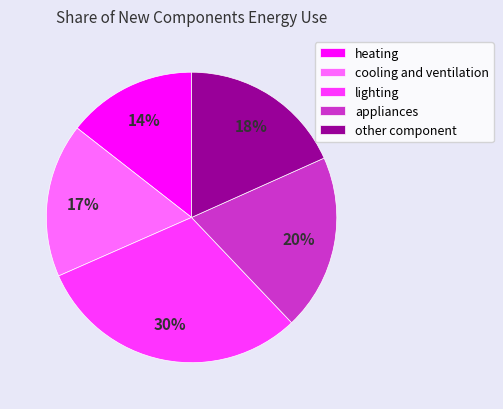

How many segments does this pie chart have?

5